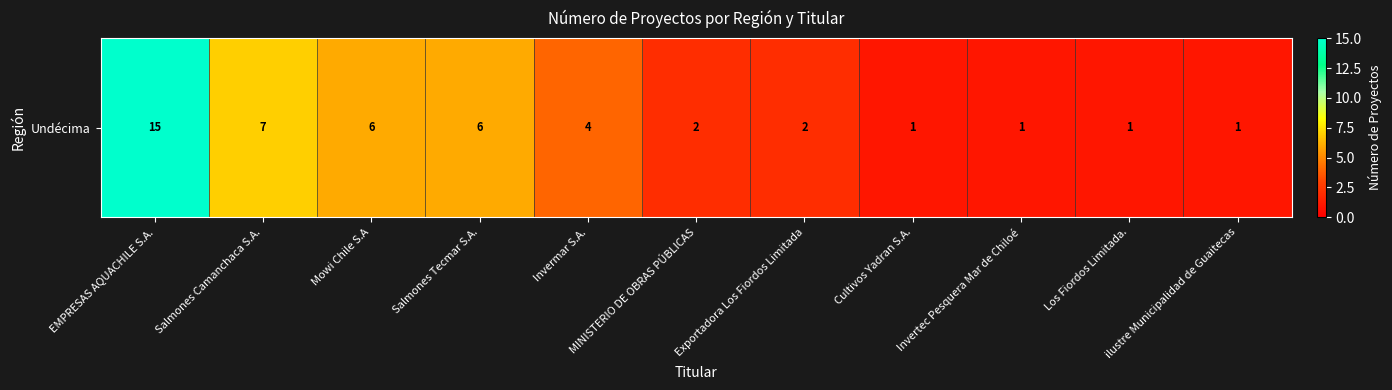

Reading left to right, extract all data points from this chart.

EMPRESAS AQUACHILE S.A.=15	Salmones Camanchaca S.A.=7	Mowi Chile S.A=6	Salmones Tecmar S.A.=6	Invermar S.A.=4	MINISTERIO DE OBRAS PÚBLICAS=2	Exportadora Los Fiordos Limitada=2	Cultivos Yadran S.A.=1	Invertec Pesquera Mar de Chiloé=1	Los Fiordos Limitada.=1	ilustre Municipalidad de Guaitecas=1